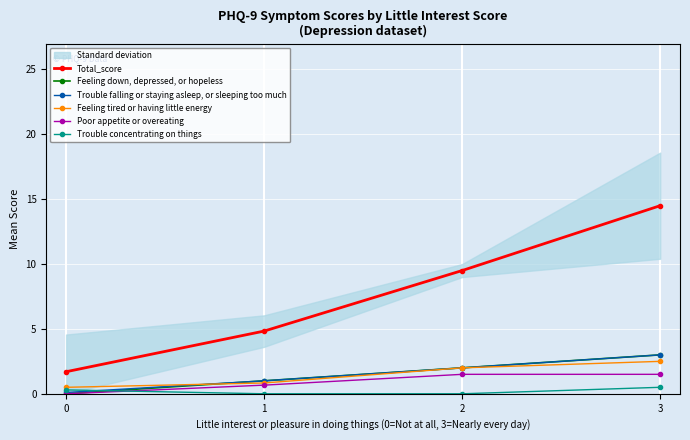

What is the difference between the second highest and minimum values in the Feeling tired or having little energy series?

1.5